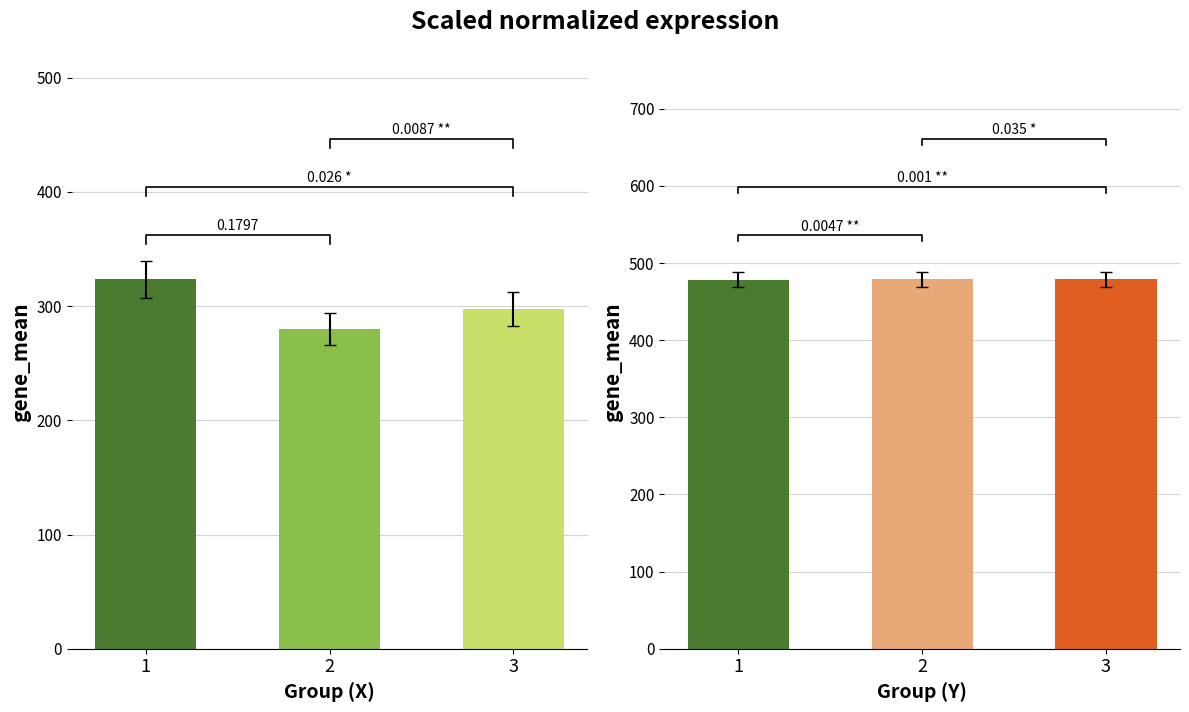

Which category has the lowest value across all series?

2